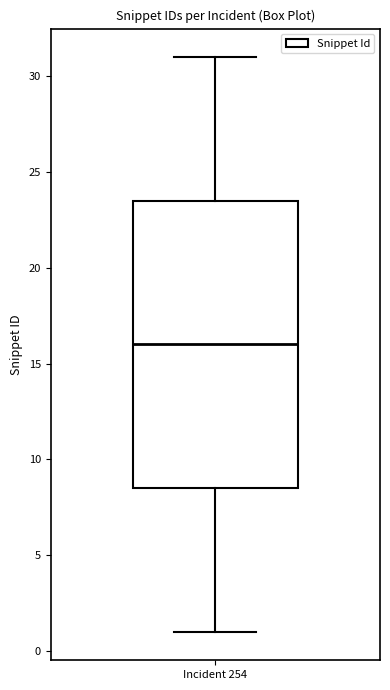

Where does the lower whisker of the box for Incident 254 end on the y-axis? The values are not printed on the chart, so give them approximately, as read against the axis.

1.0